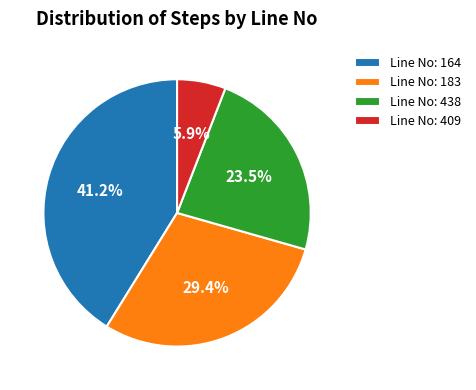

Is the sum of Line No: 409 and Line No: 164 greater than half?

No